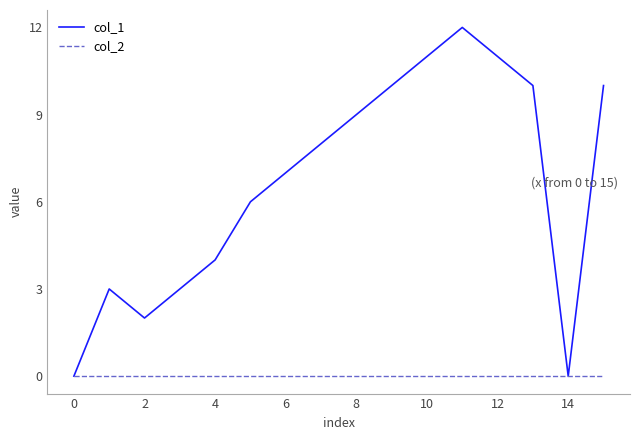

Which series has the widest spread of values?

col_1